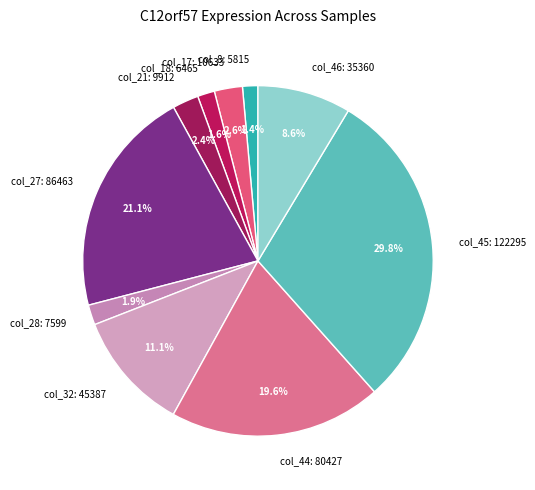

What portion of the pie excludes col_46: 35360?

91.4%